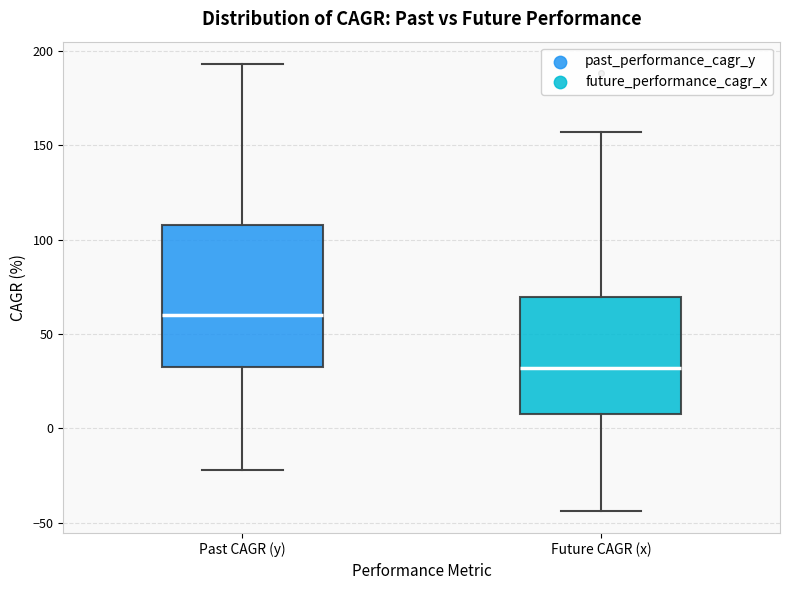

Reading left to right, transcribe this box plot: for each box, give where its median line is, the range the box spans, and where its two whiskers end, as read against the y-axis. The values are not printed on the chart, so give them approximately, as read against the axis.

Past CAGR (y): median 60, box 30 to 110, whiskers -20 to 195
Future CAGR (x): median 30, box 10 to 70, whiskers -45 to 155